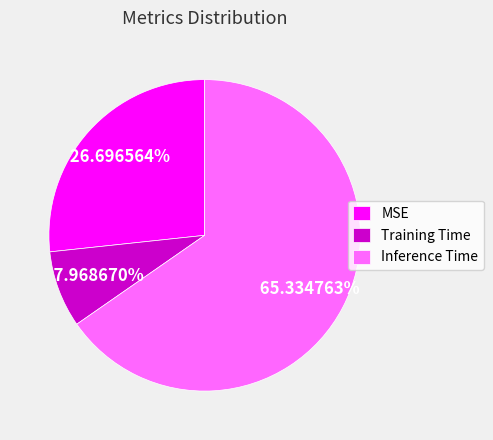

Which category accounts for the majority?

Inference Time